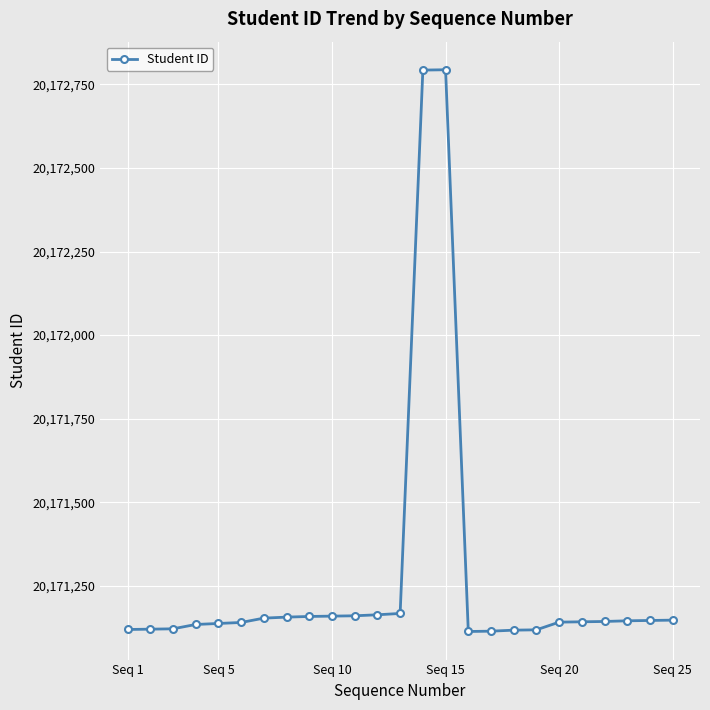

What is the greatest value displayed?

20172794